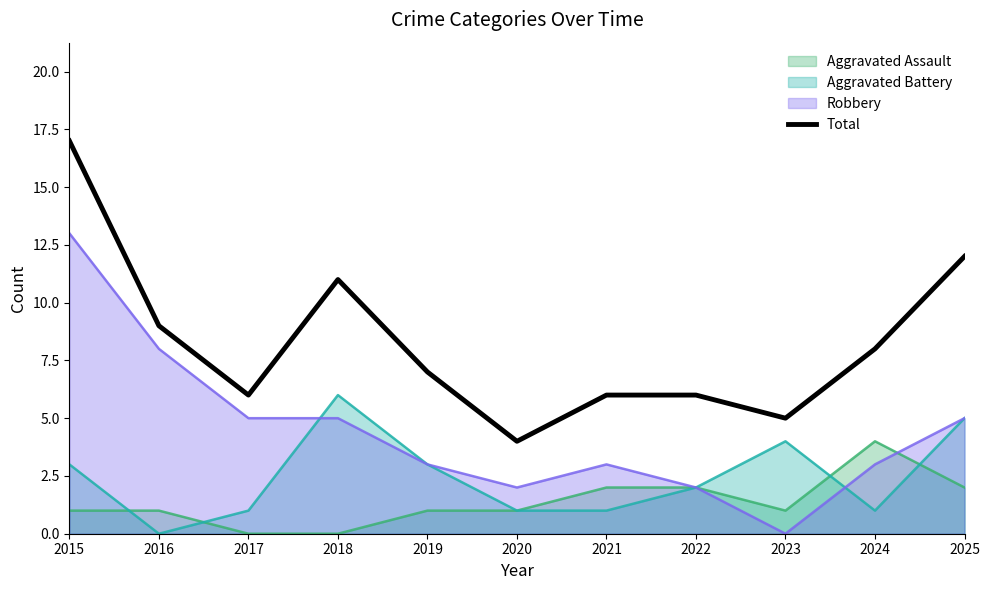

Which category has the lowest value across all series?

2020